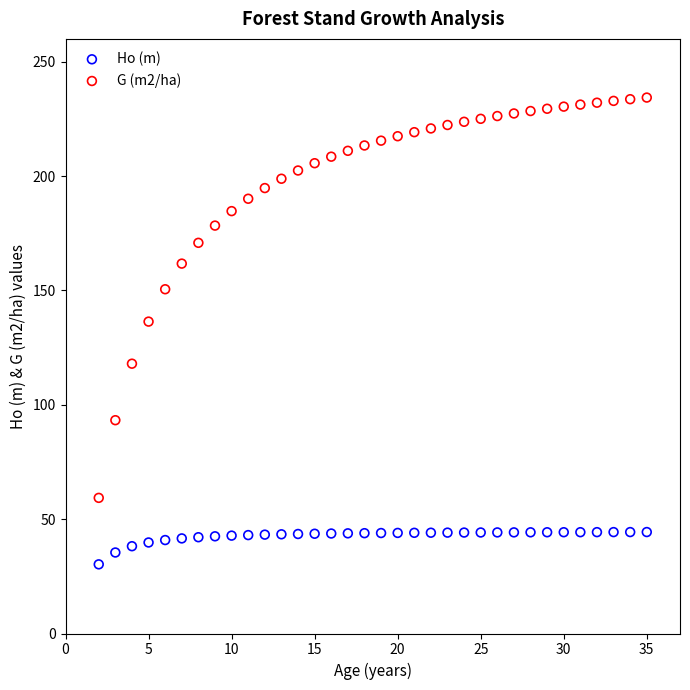

Across all series, what Y value is closest to 132?

136.4